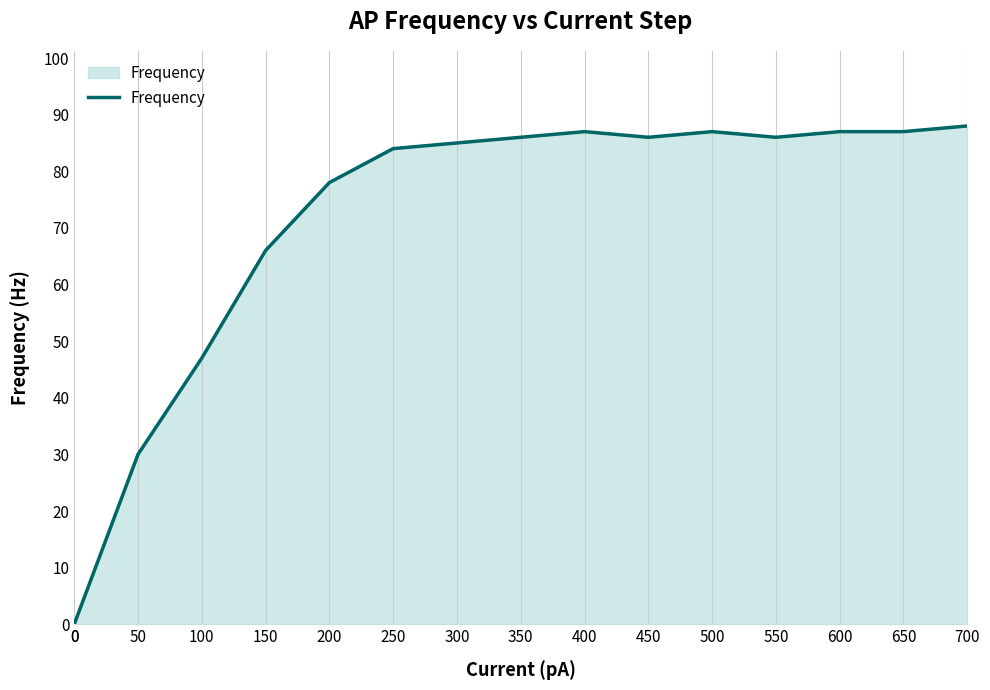

How many lines are shown in the chart?

1